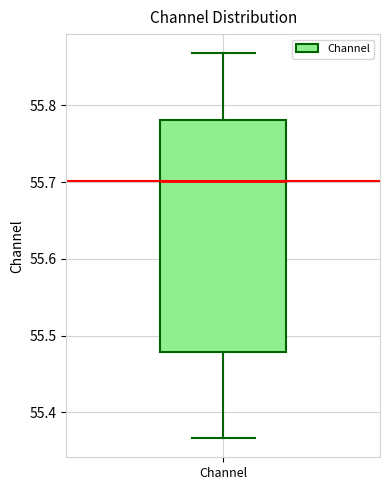

Where does the median line of the box for Channel sit on the y-axis? The values are not printed on the chart, so give them approximately, as read against the axis.

55.70